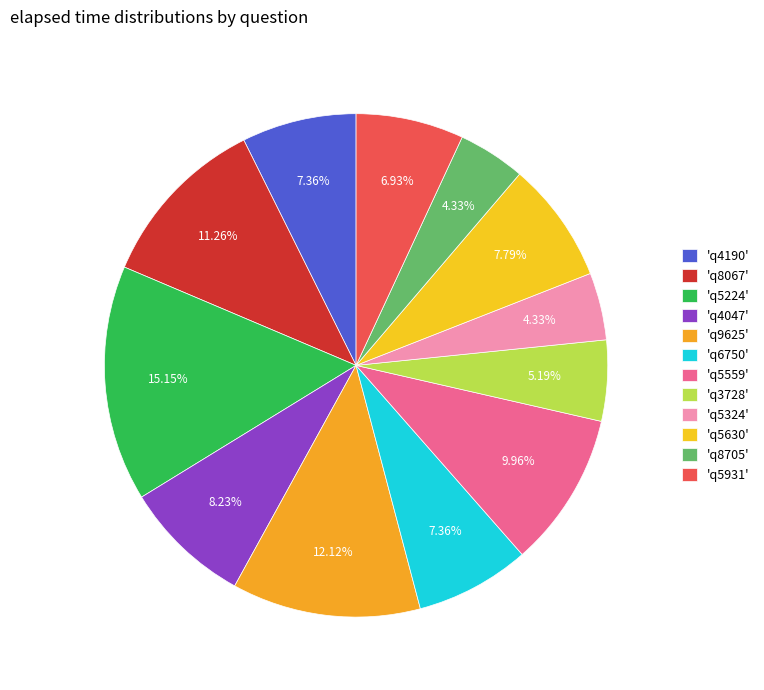

Is there a majority slice in this chart?

No